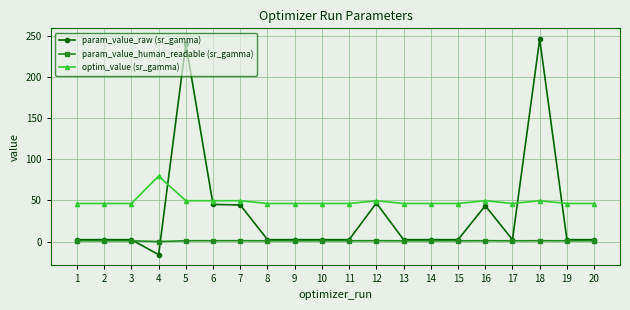

Which series has the largest total across all categories?

optim_value (sr_gamma)